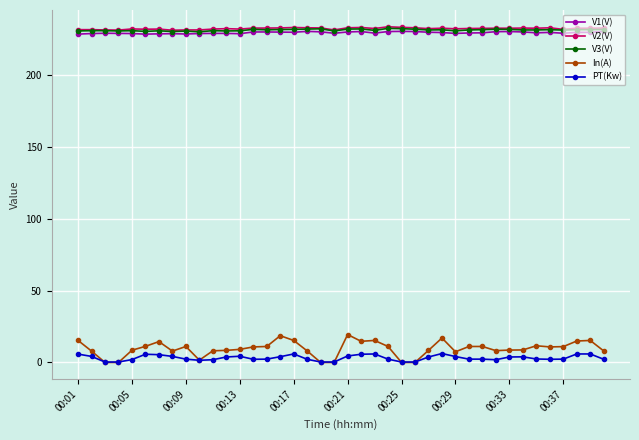

What is the sum of all In(A) values?

380.0